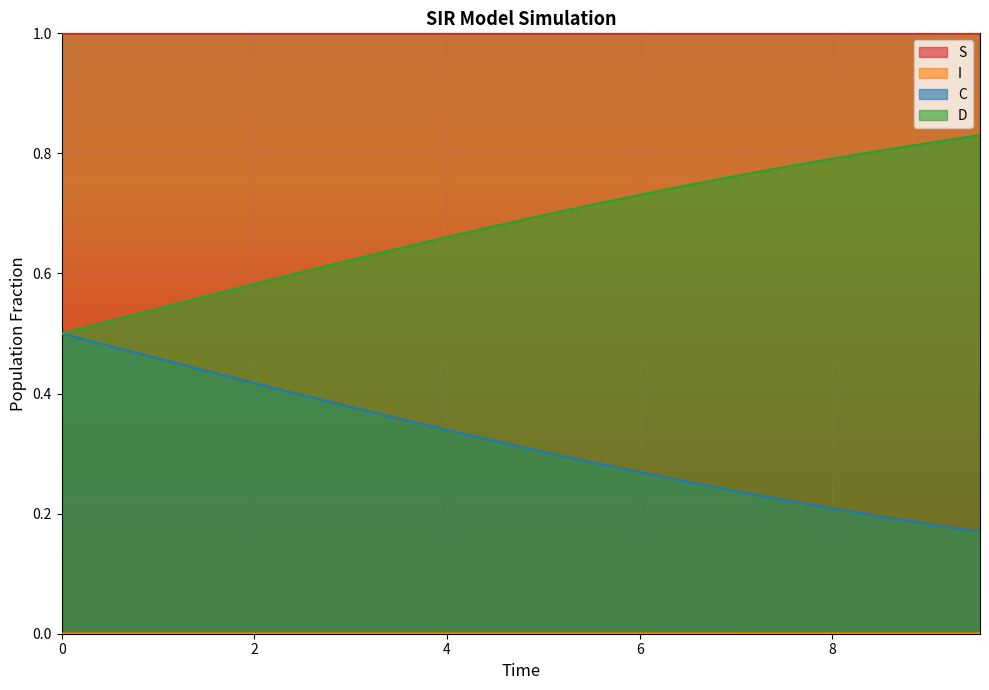

Reading right to left, transcribe all the data shown in this chart.

S: 1.0	1.0	1.0	1.0	1.0	1.0	1.0	1.0	1.0	1.0	1.0	1.0	1.0	1.0	1.0	1.0	1.0	1.0	1.0	1.0
I: 0.0	0.0	0.0	0.0	0.0	0.0	0.0	0.0	0.0	0.0	0.0	0.0	0.0	0.0	0.0	0.0	0.0	0.0	0.0	0.0
C: 0.2	0.2	0.2	0.2	0.2	0.2	0.3	0.3	0.3	0.3	0.3	0.3	0.4	0.4	0.4	0.4	0.4	0.5	0.5	0.5
D: 0.8	0.8	0.8	0.8	0.8	0.8	0.7	0.7	0.7	0.7	0.7	0.7	0.6	0.6	0.6	0.6	0.6	0.5	0.5	0.5